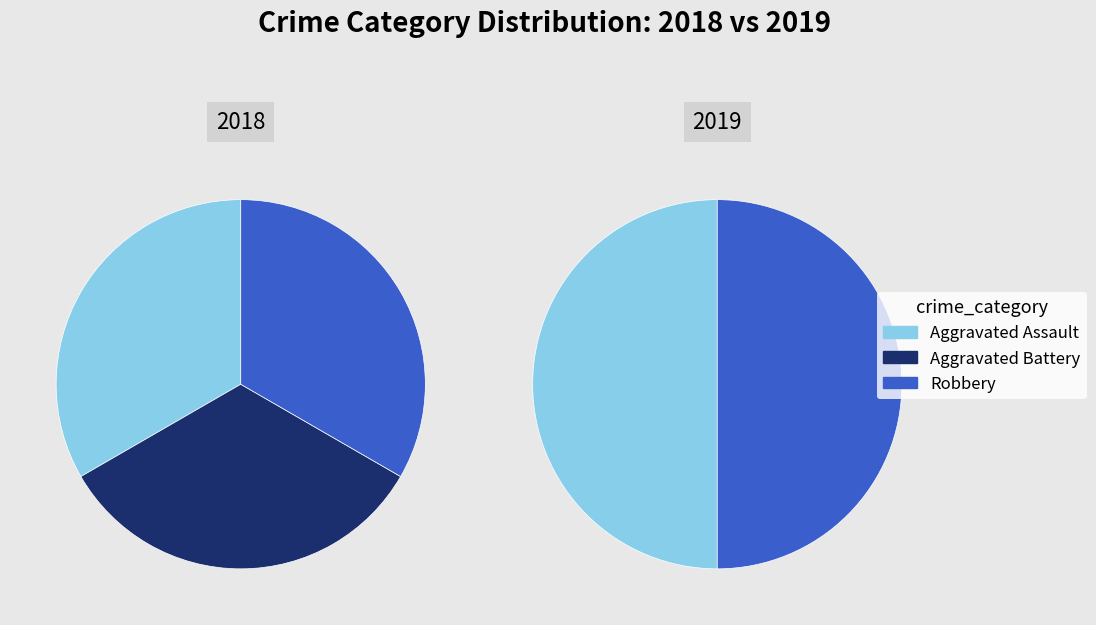

Count the number of slices in the pie.

2